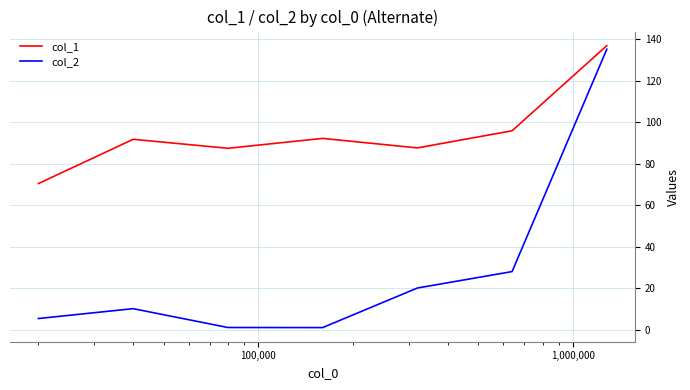

How many categories are shown in the chart?

7